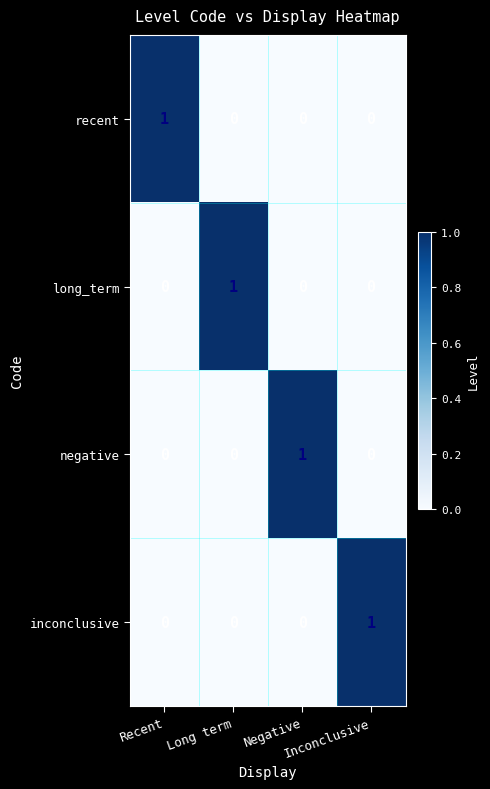

At how many categories does at least one series exceed 0?

4